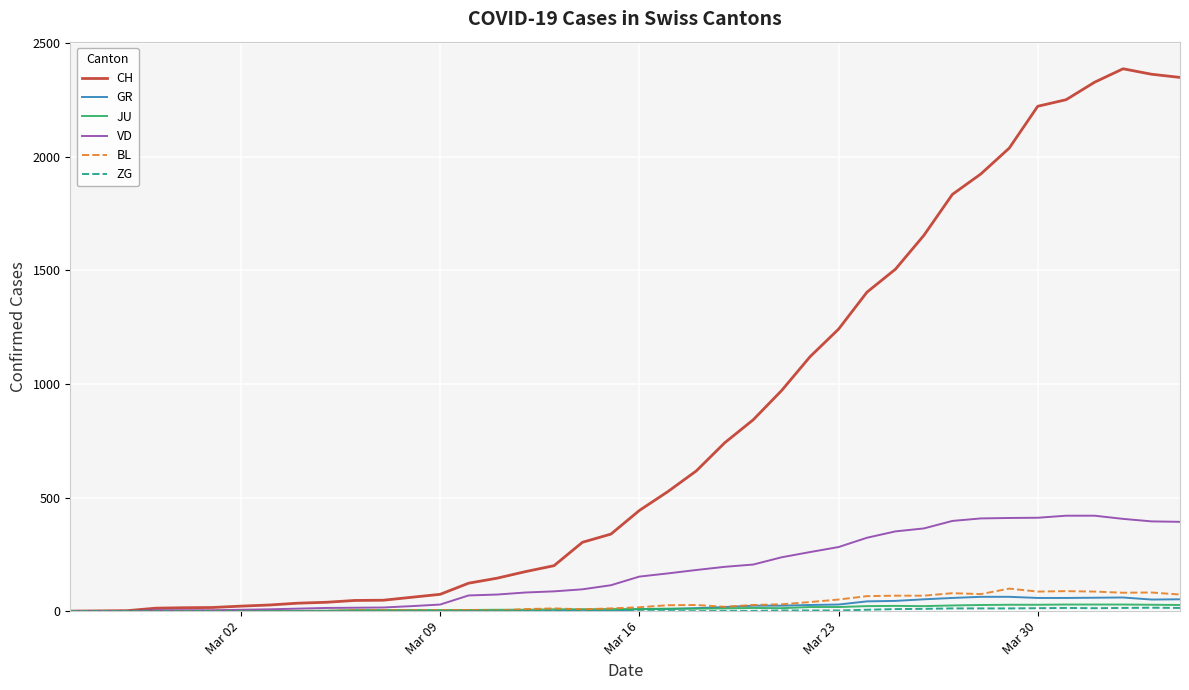

Which series has the largest range (max minus min)?

CH